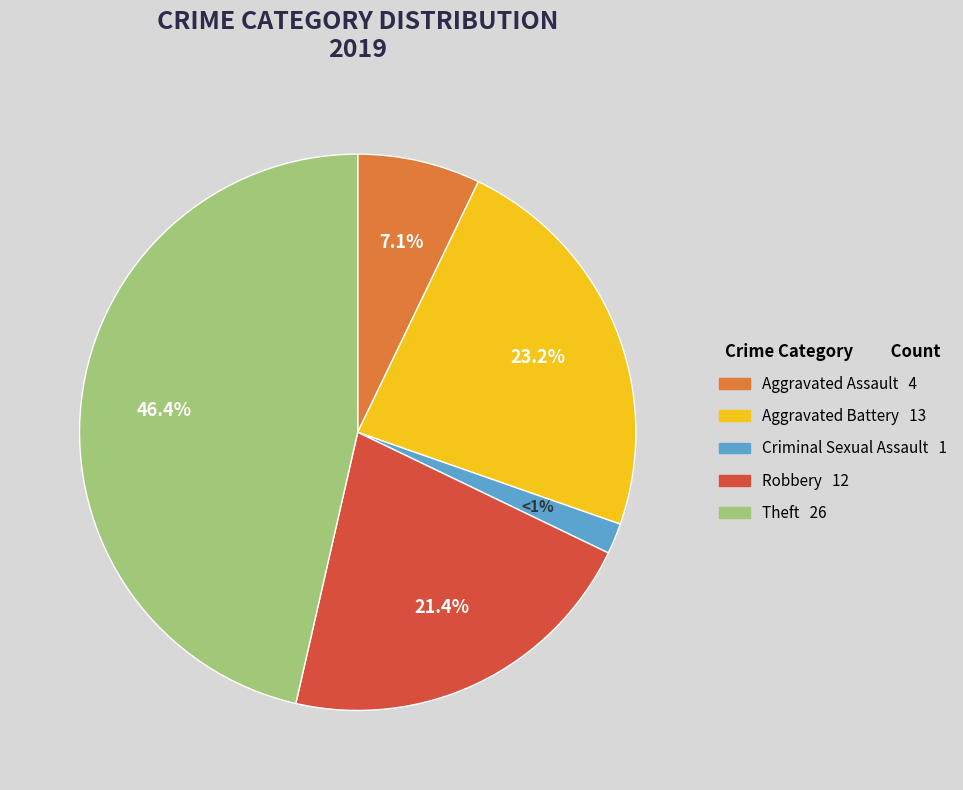

Does Homicide account for over 50% of the chart?

No